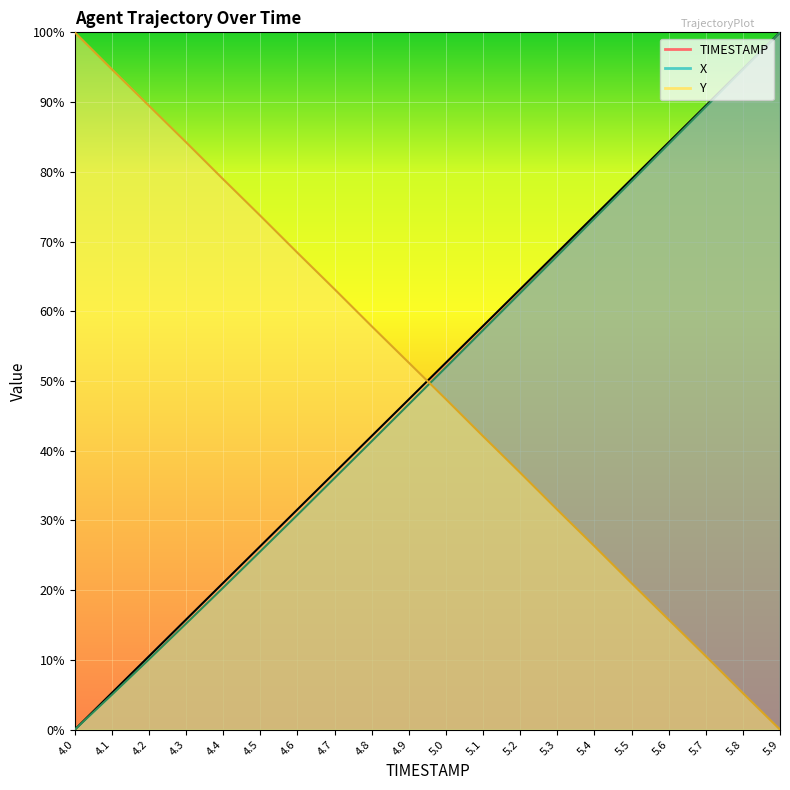

After their last crossing, which series has the higher values: Y or TIMESTAMP?

TIMESTAMP